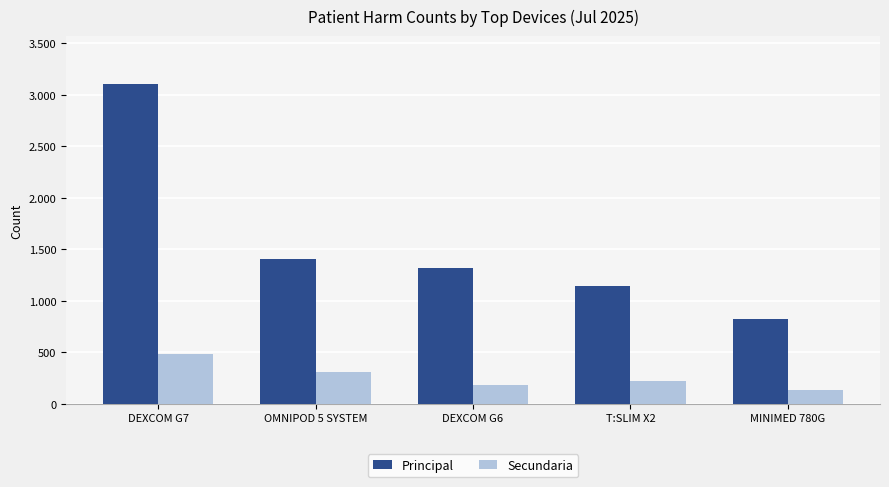

Does the chart contain any negative values?

No